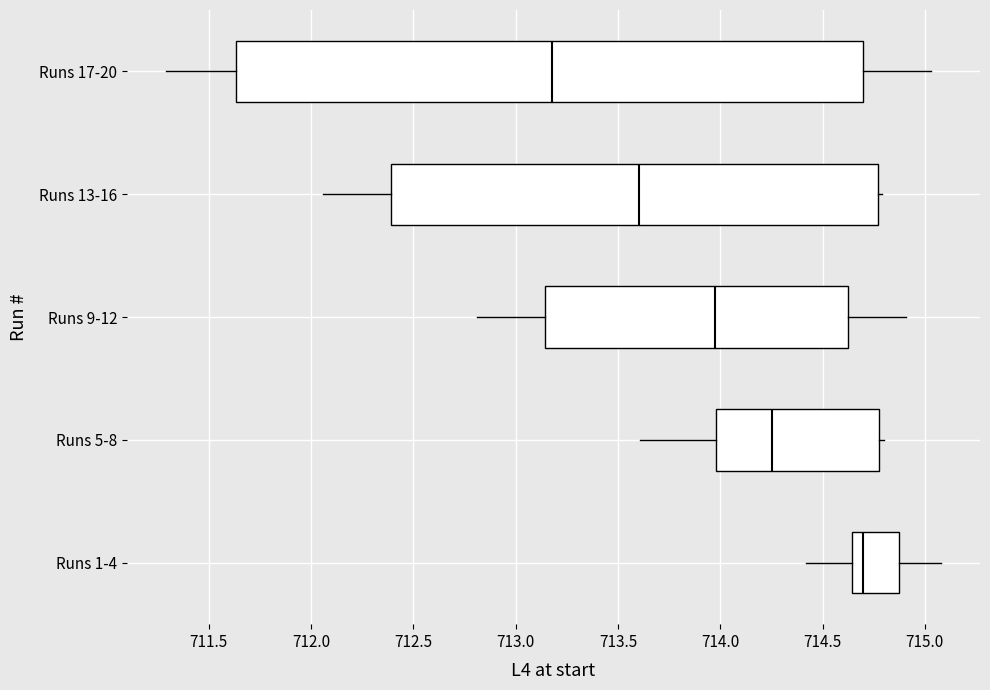

Reading bottom to top, read every box against the x-axis: the position of its median line, the range the box covers, and the ends of its whiskers. The values are not printed on the chart, so give them approximately, as read against the axis.

Runs 1-4: median 714.70, box 714.65 to 714.90, whiskers 714.40 to 715.10
Runs 5-8: median 714.25, box 714.00 to 714.80, whiskers 713.60 to 714.80 (just right of the box's right edge)
Runs 9-12: median 714.00, box 713.15 to 714.65, whiskers 712.80 to 714.90
Runs 13-16: median 713.60, box 712.40 to 714.75, whiskers 712.05 to 714.80
Runs 17-20: median 713.20, box 711.65 to 714.70, whiskers 711.30 to 715.05